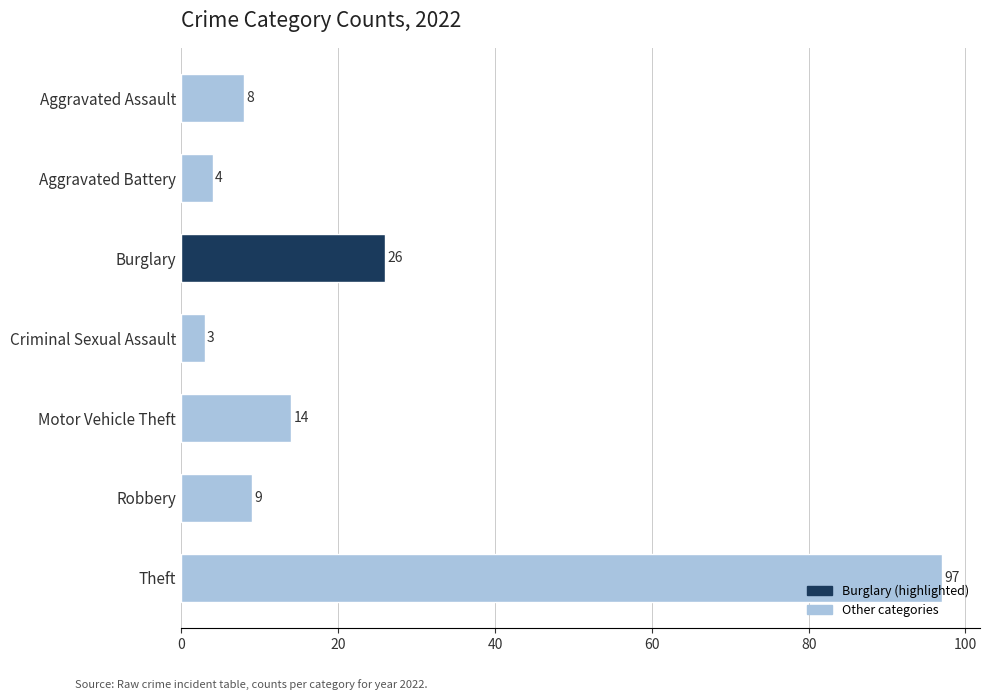

What is the greatest value displayed?

97